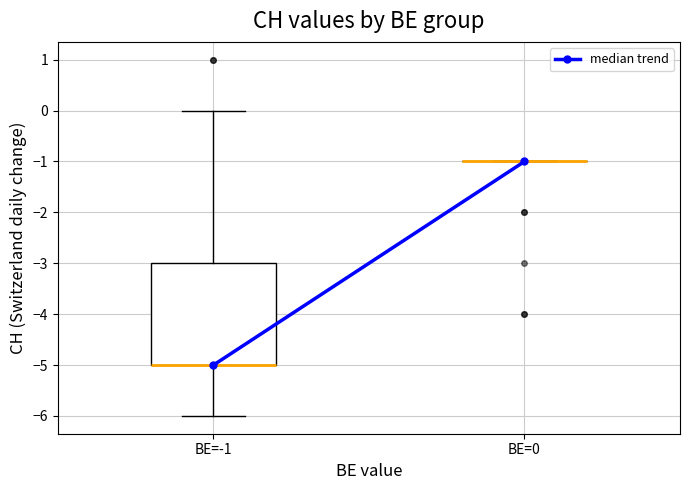

Reading left to right, transcribe this box plot: for each box, give where its median line is, the range the box spans, and where its two whiskers end, as read against the y-axis. The values are not printed on the chart, so give them approximately, as read against the axis.

BE=-1: median -5 (drawn on the box's lower edge), box -5 to -3, whiskers -6 to 0
BE=0: box collapsed to a line at -1, whiskers -1 to -1